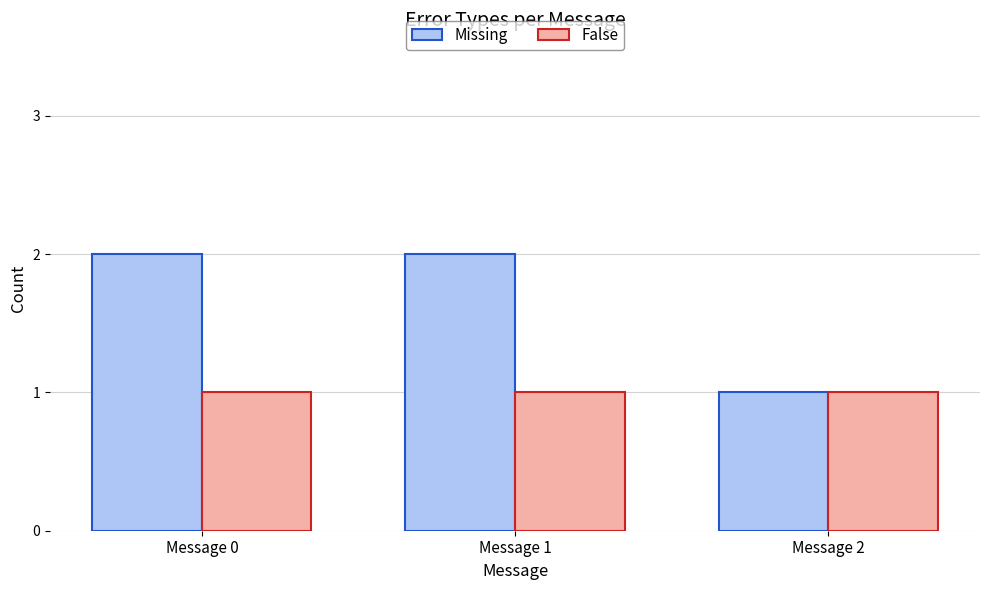

True or false: Missing has a value of 1 at Message 2.

True